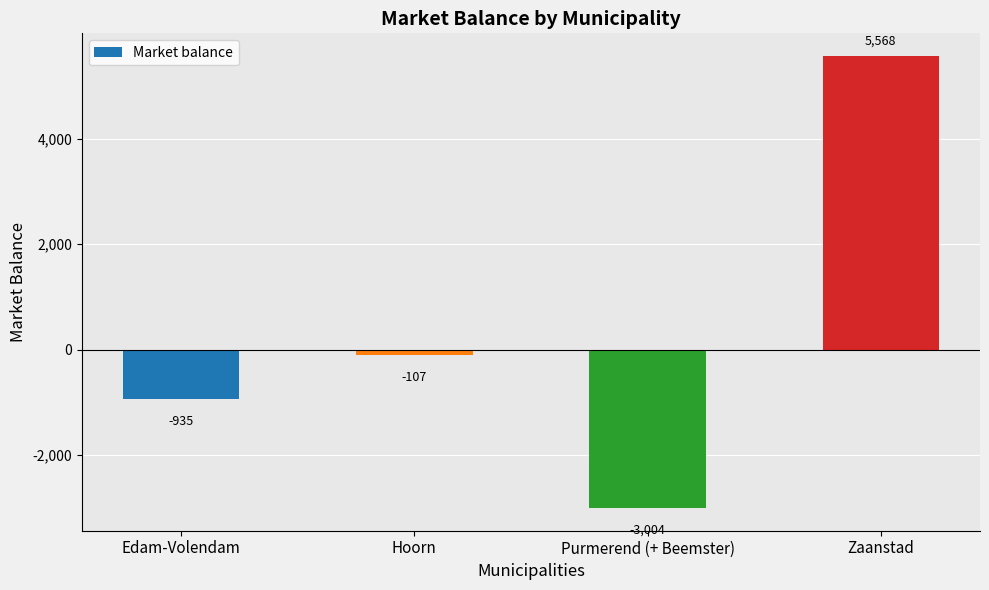

Rank the categories by value from lowest to highest.

Purmerend (+ Beemster), Edam-Volendam, Hoorn, Zaanstad